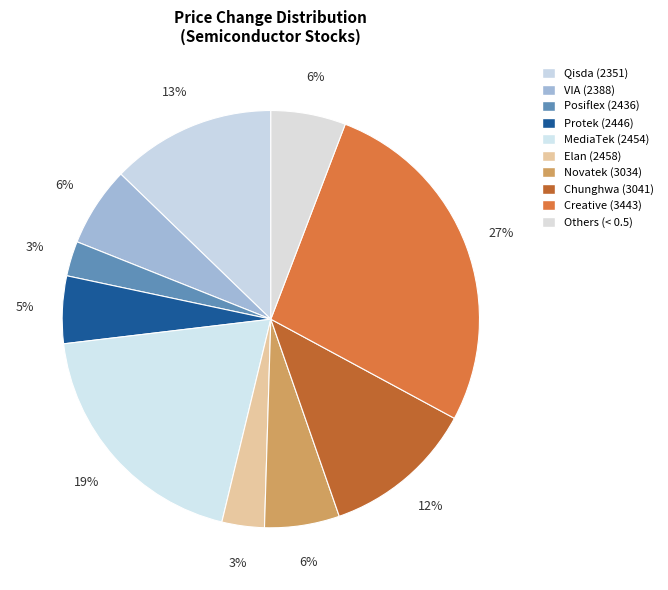

How many segments does this pie chart have?

10